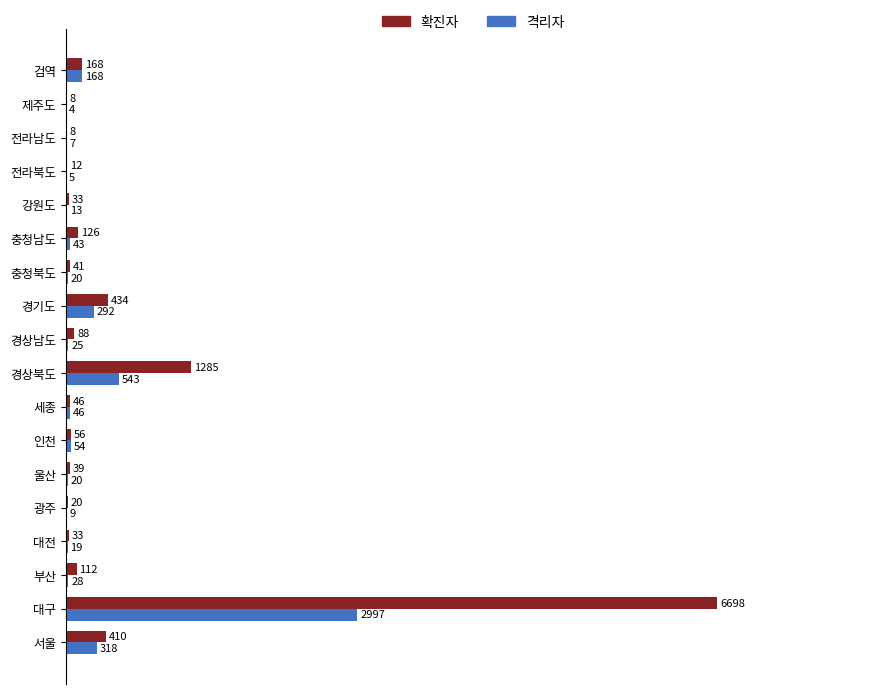

At which label does 확진자 reach its peak?

대구